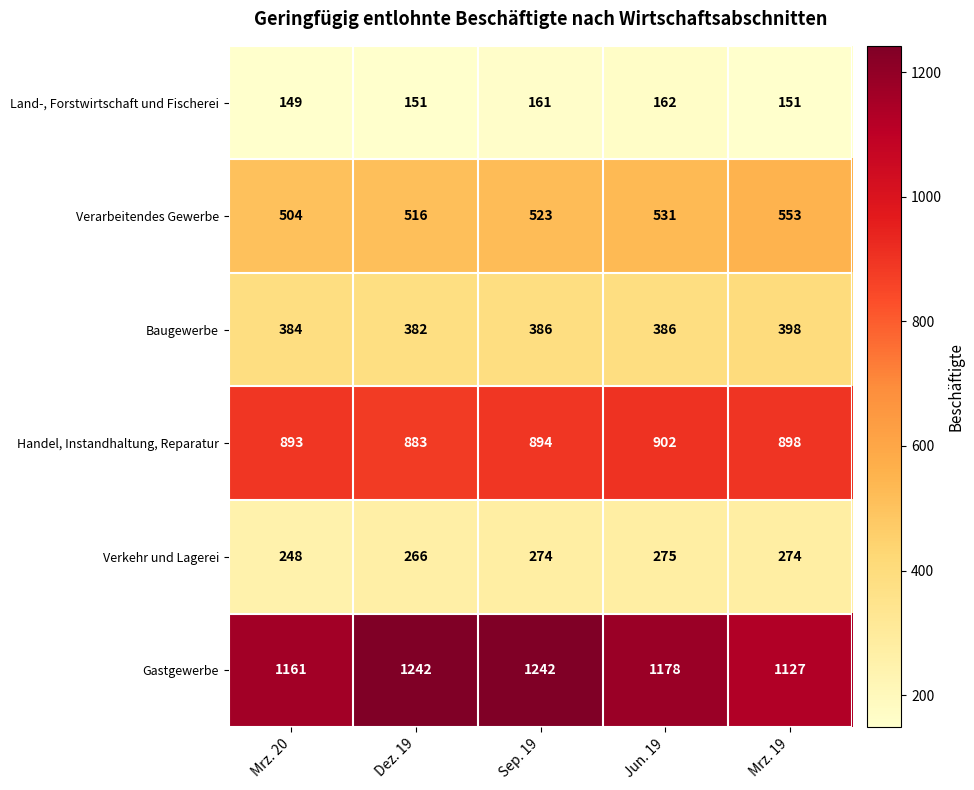

Read the Verkehr und Lagerei value at Mrz. 20.

248